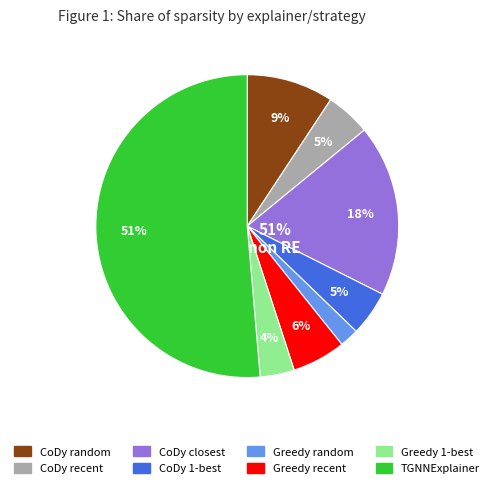

Which category has the biggest portion of the pie?

TGNNExplainer